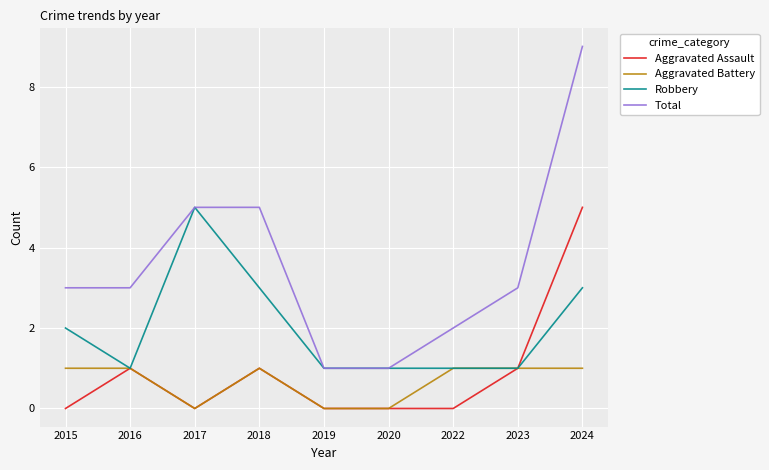

What is the difference between the highest and lowest values at 2024?

8